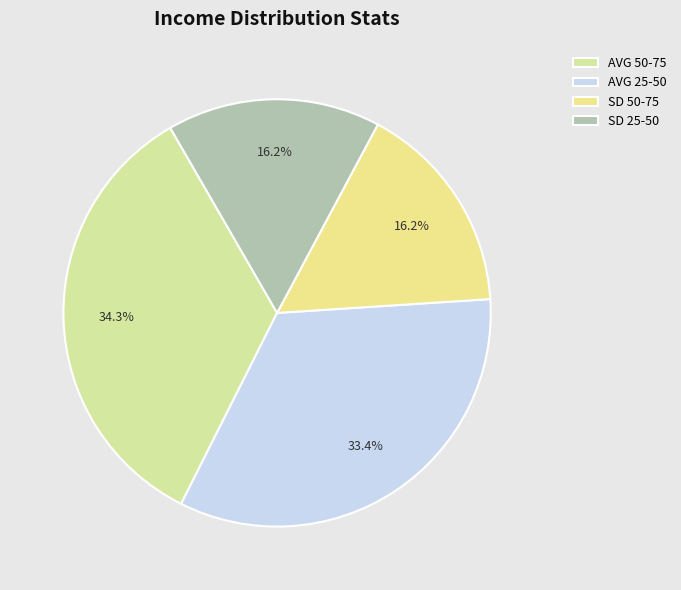

What percentage is the SD 25-50 slice, to the nearest percent?

16%